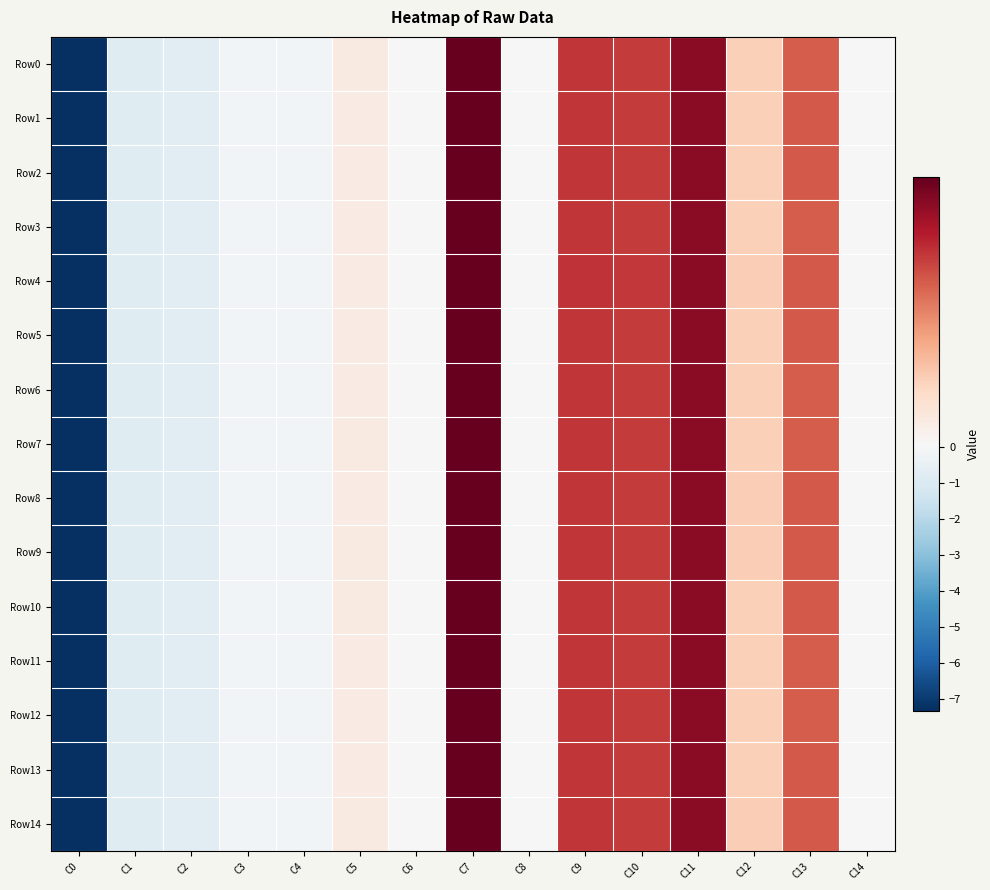

Reading right to left, list all the values displayed in this chart.

Row0: C14=0.1	C13=0.1	C12=0.1	C11=0.2	C10=0.1	C9=0.1	C8=0.1	C7=0.2	C6=0.1	C5=0.1	C4=-0.1	C3=-0.1	C2=-0.7	C1=-0.8	C0=-7.3
Row1: C14=0.1	C13=0.1	C12=0.1	C11=0.2	C10=0.1	C9=0.1	C8=0.1	C7=0.2	C6=0.1	C5=0.1	C4=-0.1	C3=-0.1	C2=-0.7	C1=-0.8	C0=-7.3
Row2: C14=0.1	C13=0.1	C12=0.1	C11=0.2	C10=0.1	C9=0.1	C8=0.1	C7=0.2	C6=0.1	C5=0.1	C4=-0.1	C3=-0.1	C2=-0.7	C1=-0.8	C0=-7.3
Row3: C14=0.1	C13=0.1	C12=0.1	C11=0.2	C10=0.1	C9=0.1	C8=0.1	C7=0.2	C6=0.1	C5=0.1	C4=-0.1	C3=-0.1	C2=-0.7	C1=-0.8	C0=-7.3
Row4: C14=0.1	C13=0.1	C12=0.1	C11=0.2	C10=0.1	C9=0.1	C8=0.1	C7=0.2	C6=0.1	C5=0.1	C4=-0.1	C3=-0.1	C2=-0.7	C1=-0.8	C0=-7.3
Row5: C14=0.1	C13=0.1	C12=0.1	C11=0.2	C10=0.1	C9=0.1	C8=0.1	C7=0.2	C6=0.1	C5=0.1	C4=-0.1	C3=-0.1	C2=-0.7	C1=-0.8	C0=-7.3
Row6: C14=0.1	C13=0.1	C12=0.1	C11=0.2	C10=0.1	C9=0.1	C8=0.1	C7=0.2	C6=0.1	C5=0.1	C4=-0.1	C3=-0.1	C2=-0.7	C1=-0.8	C0=-7.3
Row7: C14=0.1	C13=0.1	C12=0.1	C11=0.2	C10=0.1	C9=0.1	C8=0.1	C7=0.2	C6=0.1	C5=0.1	C4=-0.1	C3=-0.1	C2=-0.7	C1=-0.8	C0=-7.3
Row8: C14=0.1	C13=0.1	C12=0.1	C11=0.2	C10=0.1	C9=0.1	C8=0.1	C7=0.2	C6=0.1	C5=0.1	C4=-0.1	C3=-0.1	C2=-0.7	C1=-0.8	C0=-7.3
Row9: C14=0.1	C13=0.1	C12=0.1	C11=0.2	C10=0.1	C9=0.1	C8=0.1	C7=0.2	C6=0.1	C5=0.1	C4=-0.1	C3=-0.1	C2=-0.7	C1=-0.8	C0=-7.3
Row10: C14=0.1	C13=0.1	C12=0.1	C11=0.2	C10=0.1	C9=0.1	C8=0.1	C7=0.2	C6=0.1	C5=0.1	C4=-0.1	C3=-0.1	C2=-0.7	C1=-0.8	C0=-7.3
Row11: C14=0.1	C13=0.1	C12=0.1	C11=0.2	C10=0.1	C9=0.1	C8=0.1	C7=0.2	C6=0.1	C5=0.1	C4=-0.1	C3=-0.1	C2=-0.7	C1=-0.8	C0=-7.3
Row12: C14=0.1	C13=0.1	C12=0.1	C11=0.2	C10=0.1	C9=0.1	C8=0.1	C7=0.2	C6=0.1	C5=0.1	C4=-0.1	C3=-0.1	C2=-0.7	C1=-0.8	C0=-7.3
Row13: C14=0.1	C13=0.1	C12=0.1	C11=0.2	C10=0.1	C9=0.1	C8=0.1	C7=0.2	C6=0.1	C5=0.1	C4=-0.1	C3=-0.1	C2=-0.7	C1=-0.8	C0=-7.3
Row14: C14=0.1	C13=0.1	C12=0.1	C11=0.2	C10=0.1	C9=0.1	C8=0.1	C7=0.2	C6=0.1	C5=0.1	C4=-0.1	C3=-0.1	C2=-0.7	C1=-0.8	C0=-7.3